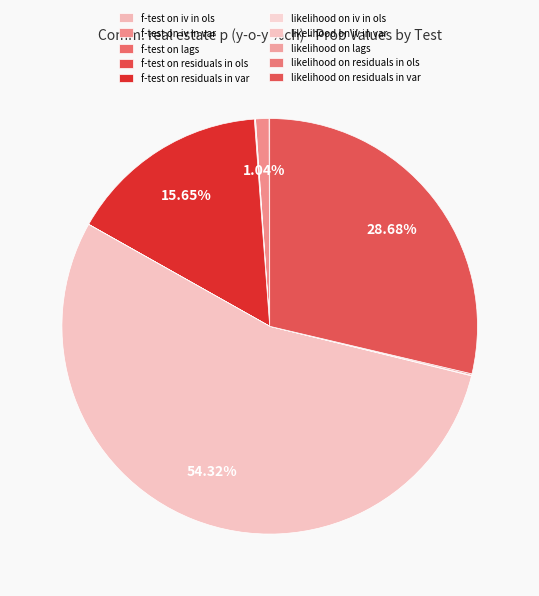

How many segments does this pie chart have?

10